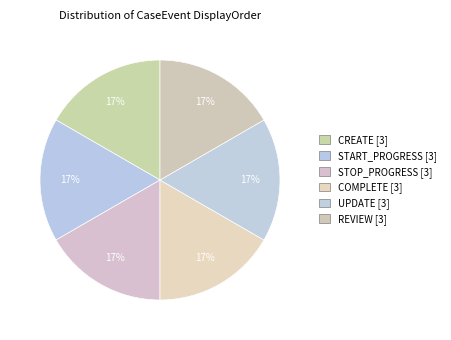

Is the sum of UPDATE and STOP_PROGRESS greater than half?

No